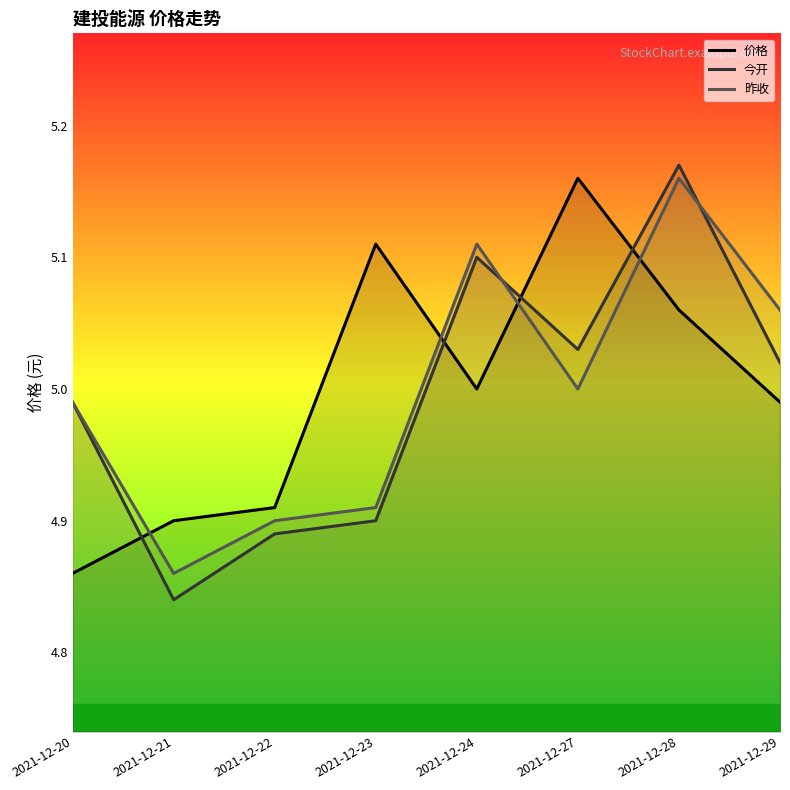

At 2021-12-29, list the series in order from smallest to largest.

价格, 今开, 昨收